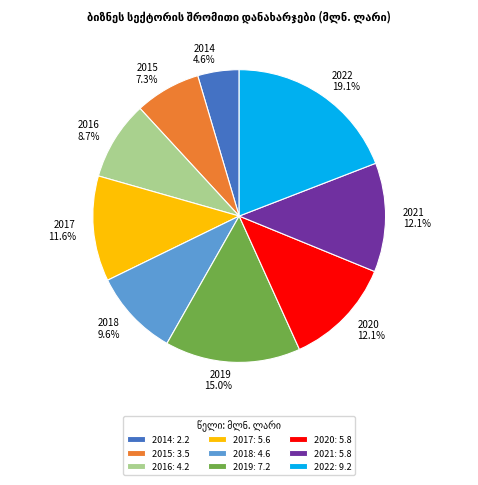

Between 2022 and 2016, which is larger?

2022